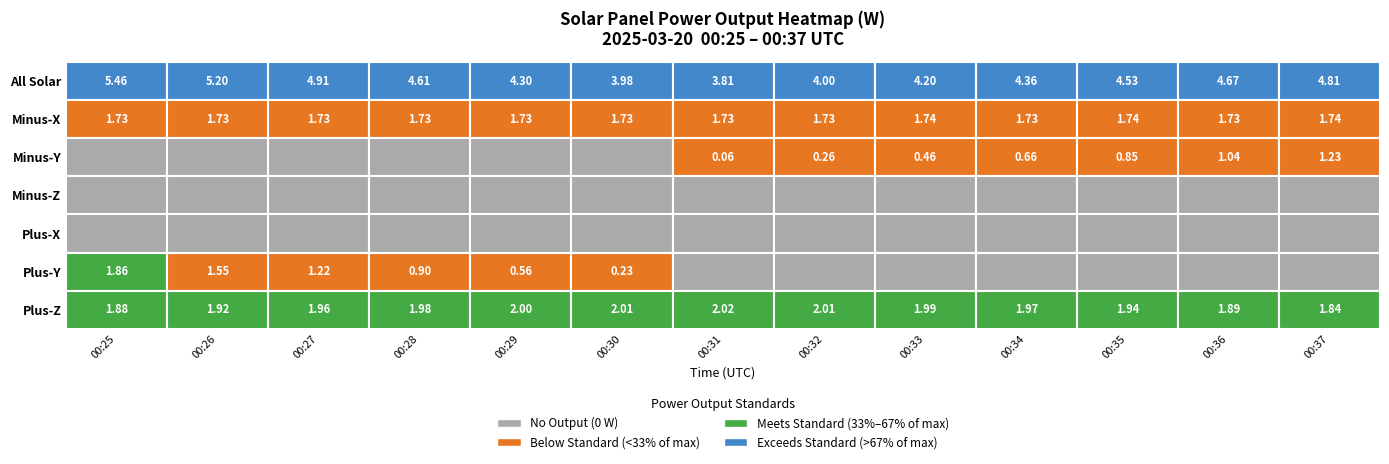

Reading left to right, what are all the values shown in this chart?

All Solar: 0=5.5	1=5.2	2=4.9	3=4.6	4=4.3	5=4.0	6=3.8	7=4.0	8=4.2	9=4.4	10=4.5	11=4.7	12=4.8
Minus-X: 0=1.7	1=1.7	2=1.7	3=1.7	4=1.7	5=1.7	6=1.7	7=1.7	8=1.7	9=1.7	10=1.7	11=1.7	12=1.7
Minus-Y: 0=0.0	1=0.0	2=0.0	3=0.0	4=0.0	5=0.0	6=0.1	7=0.3	8=0.5	9=0.7	10=0.9	11=1.0	12=1.2
Minus-Z: 0=0.0	1=0.0	2=0.0	3=0.0	4=0.0	5=0.0	6=0.0	7=0.0	8=0.0	9=0.0	10=0.0	11=0.0	12=0.0
Plus-X: 0=0.0	1=0.0	2=0.0	3=0.0	4=0.0	5=0.0	6=0.0	7=0.0	8=0.0	9=0.0	10=0.0	11=0.0	12=0.0
Plus-Y: 0=1.9	1=1.5	2=1.2	3=0.9	4=0.6	5=0.2	6=0.0	7=0.0	8=0.0	9=0.0	10=0.0	11=0.0	12=0.0
Plus-Z: 0=1.9	1=1.9	2=2.0	3=2.0	4=2.0	5=2.0	6=2.0	7=2.0	8=2.0	9=2.0	10=1.9	11=1.9	12=1.8